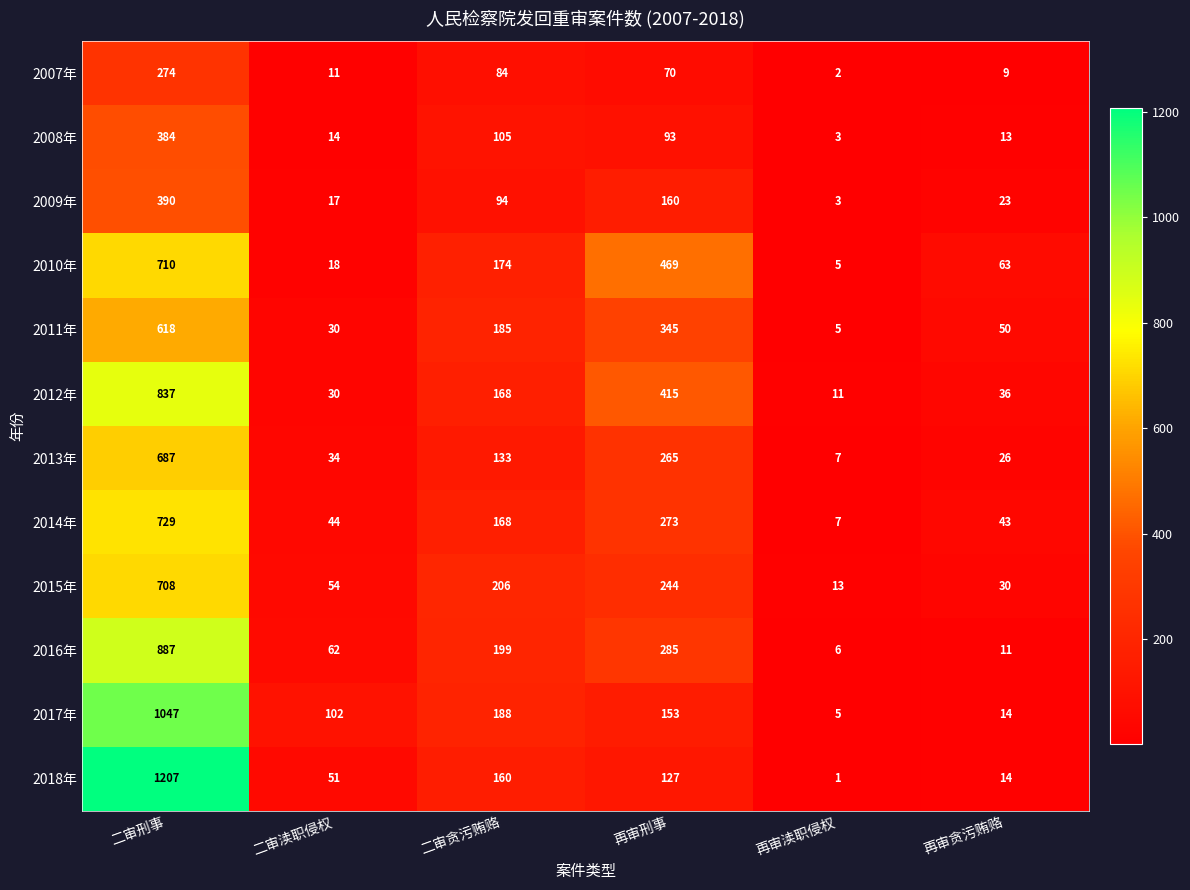

At which category does the chart reach its peak across all series?

二审刑事